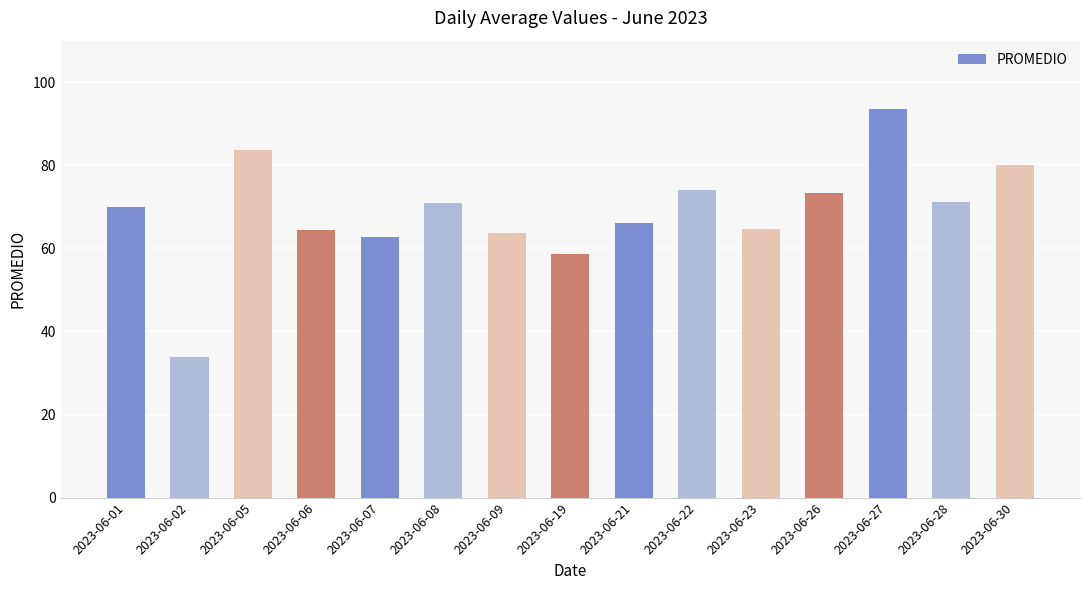

Between 2023-06-28 and 2023-06-19, which is larger?

2023-06-28